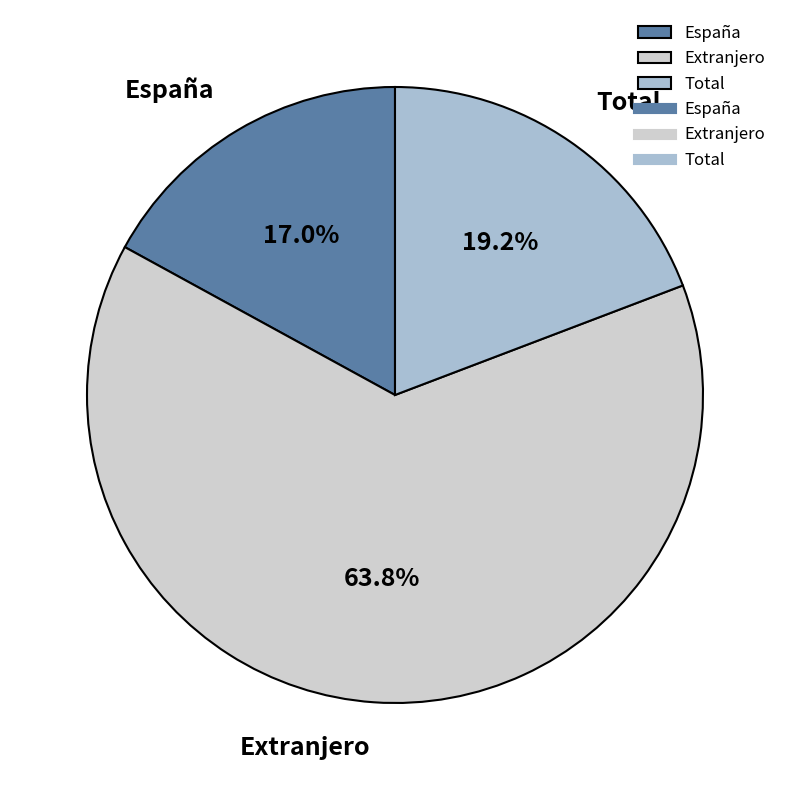

Which slice is the largest?

Extranjero